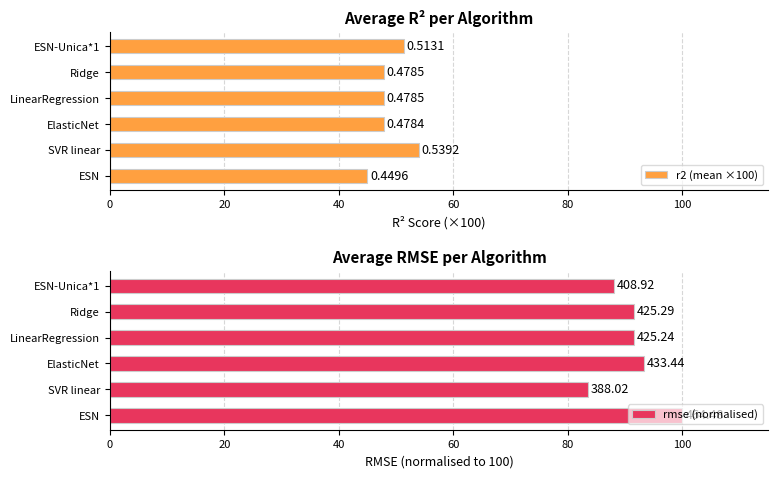

Which series has the widest spread of values?

rmse (normalised)